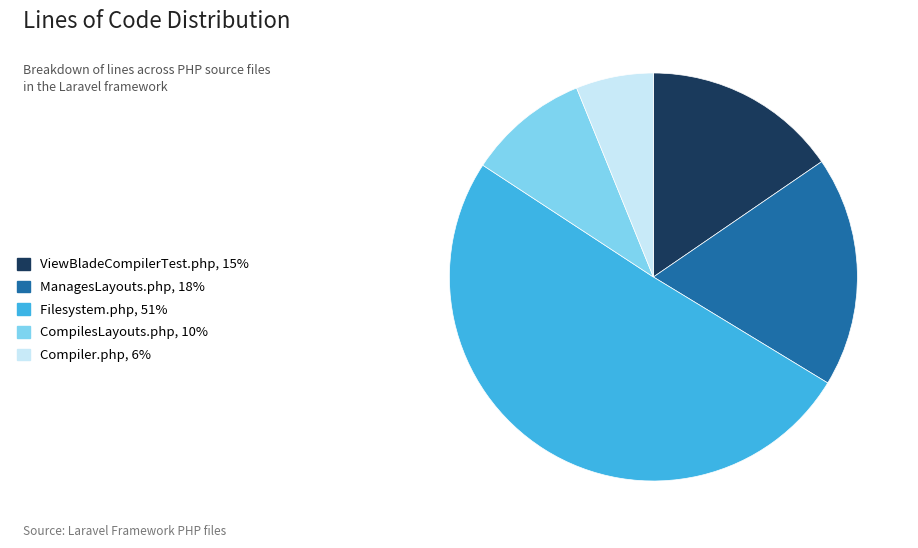

Do CompilesLayouts.php and Filesystem.php together represent more than half of the pie?

Yes